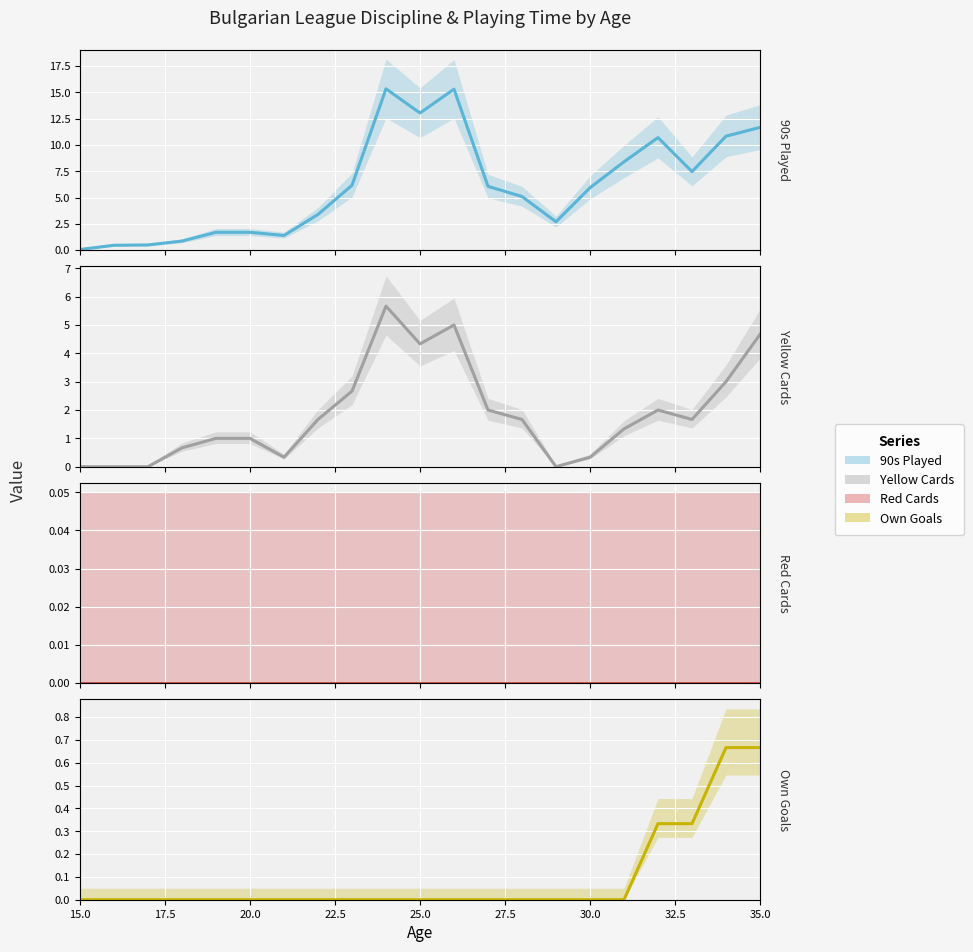

What are all the series names shown in the legend?

90s Played, Yellow Cards, Red Cards, Own Goals